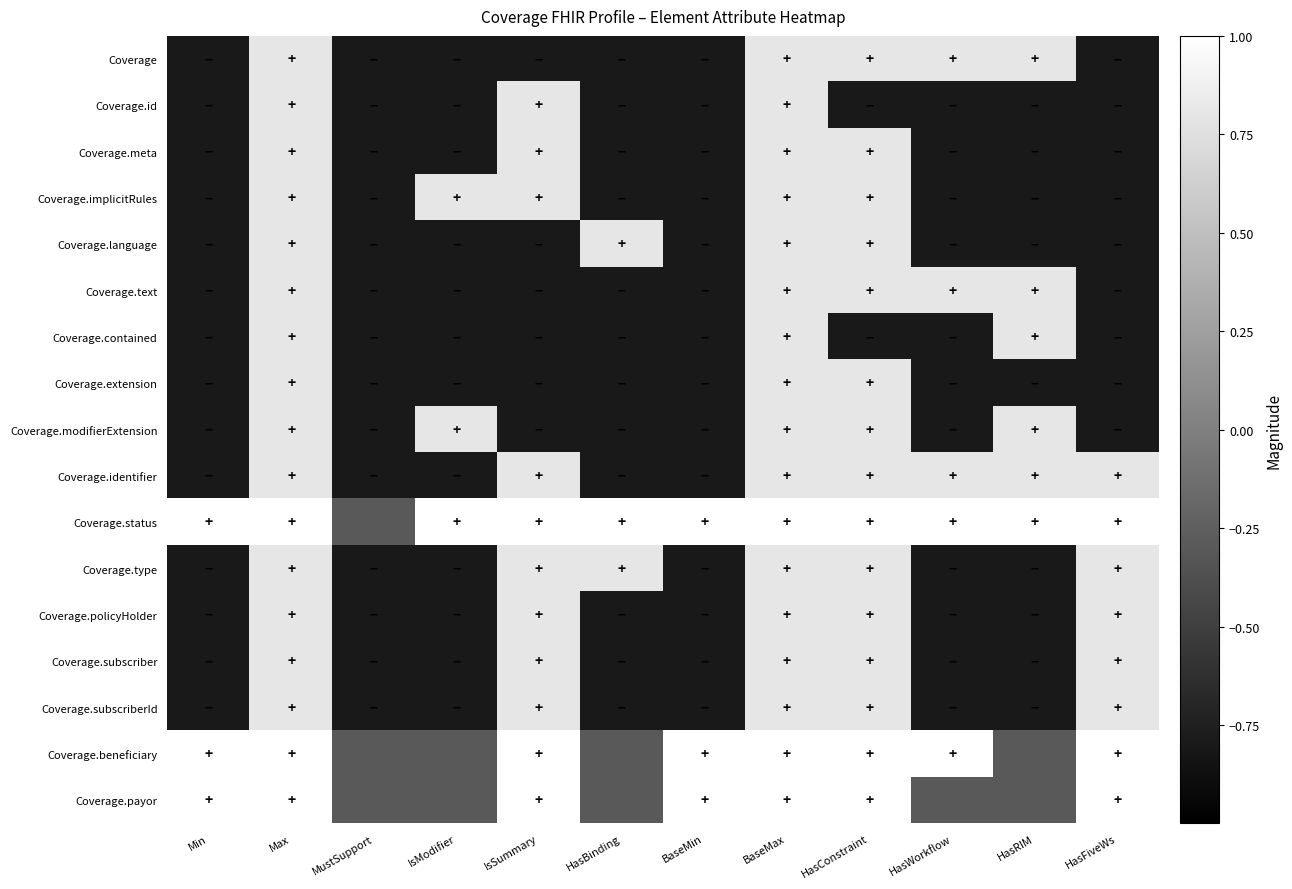

At how many categories does at least one series exceed 0?

11